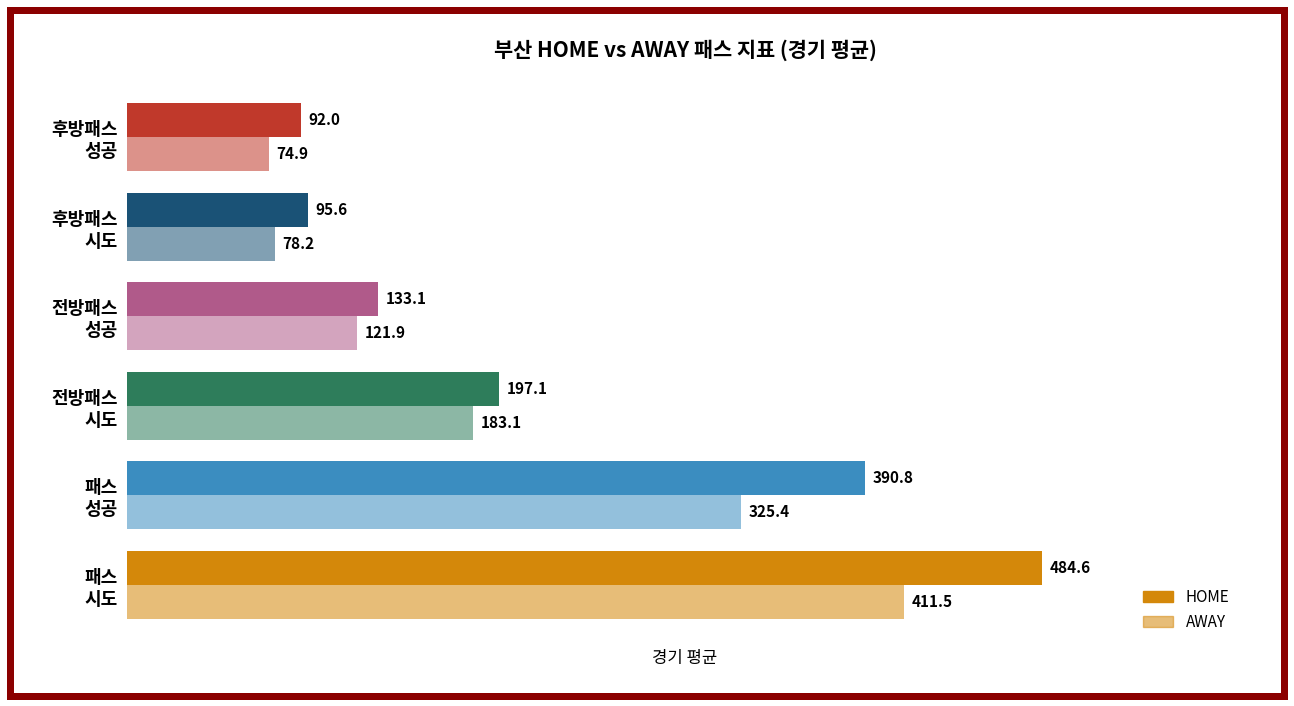

How many distinct data groups are displayed?

2